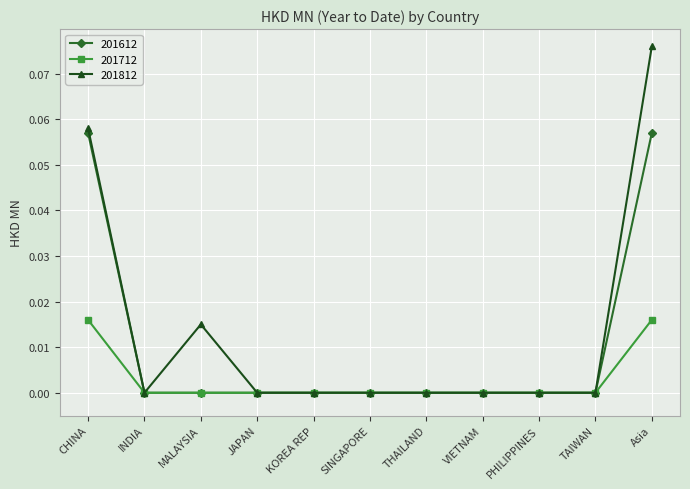

The value of 201712 at PHILIPPINES is 0.0. True or false?

True